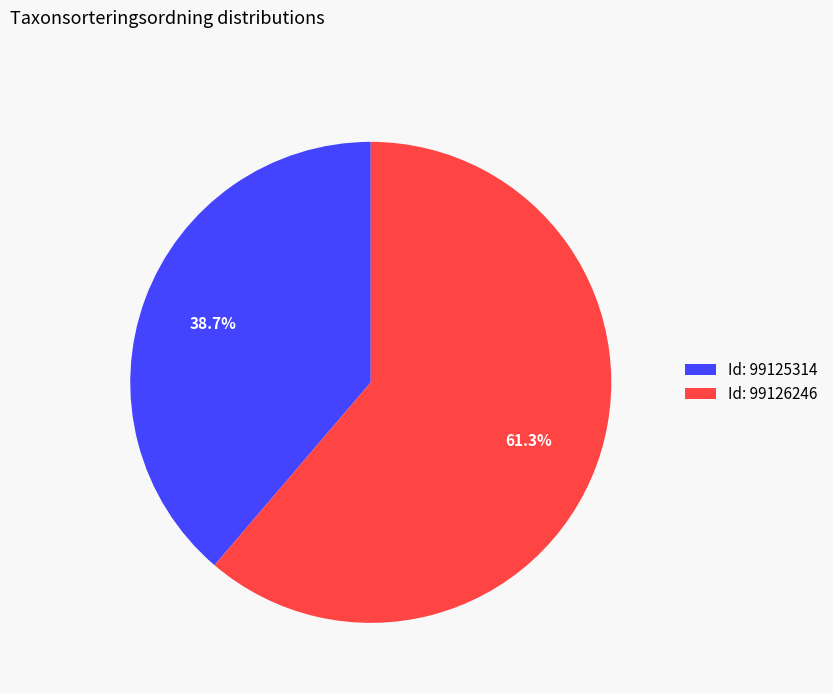

How many segments does this pie chart have?

2